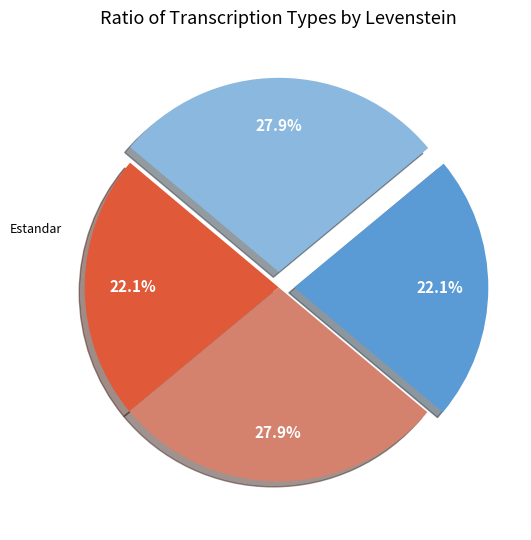

Does any single category account for the majority?

No